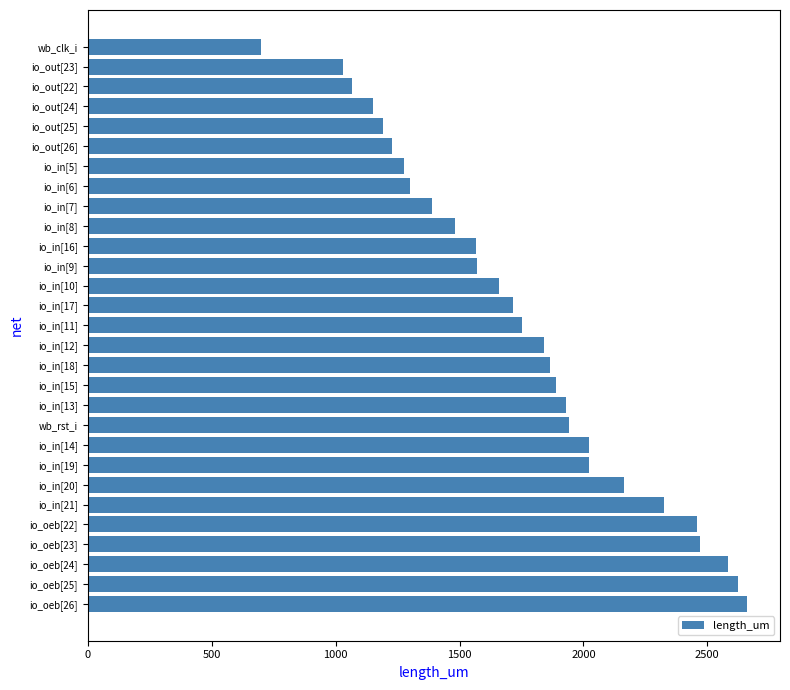

Is it true that the value at io_out[24] is 709.4?

False